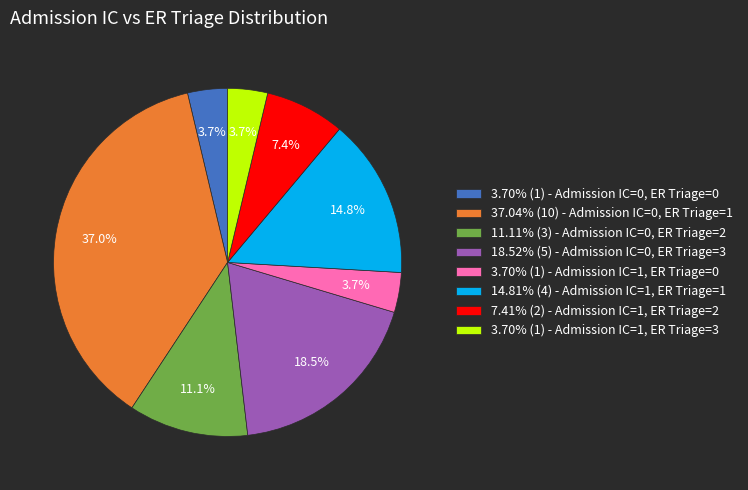

Approximately how many times larger is the value at 37.04% (10) - Admission IC=0, ER Triage=1 compared to 3.70% (1) - Admission IC=1, ER Triage=3?

10.0